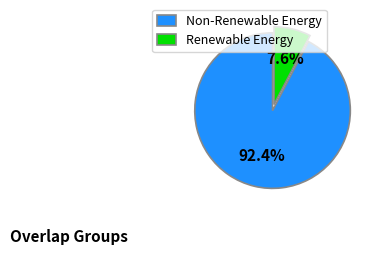

What percentage is NOT represented by Non-Renewable Energy?

7.6%